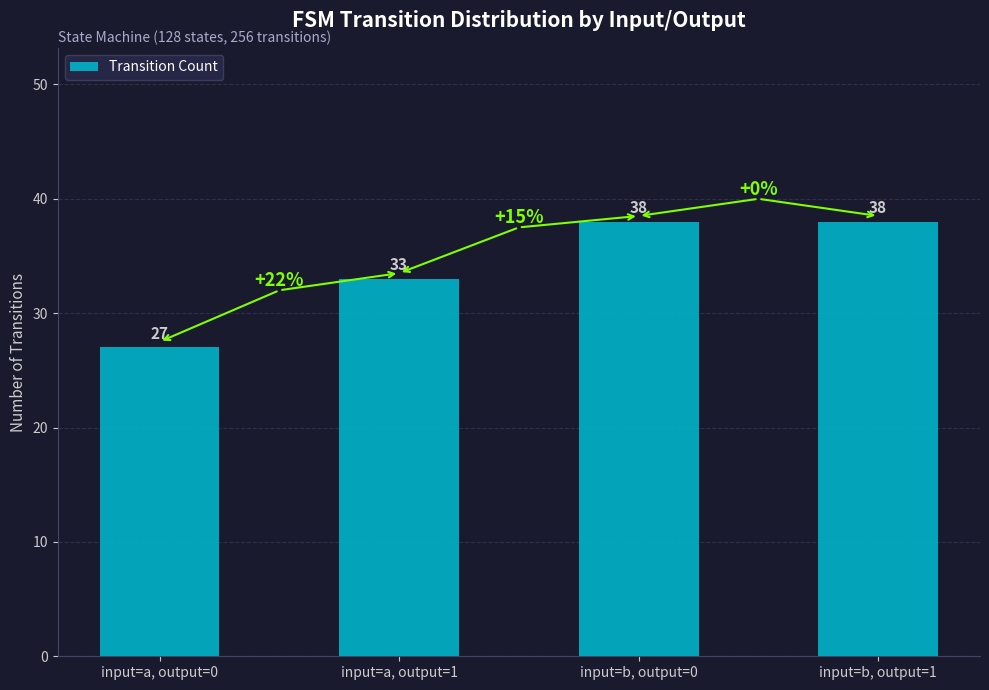

What is the sum of the values at input=b, output=0 and input=a, output=1?

71